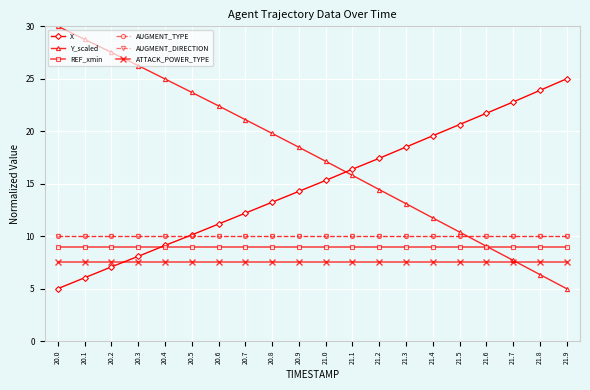

Does the chart have visible grid lines?

Yes